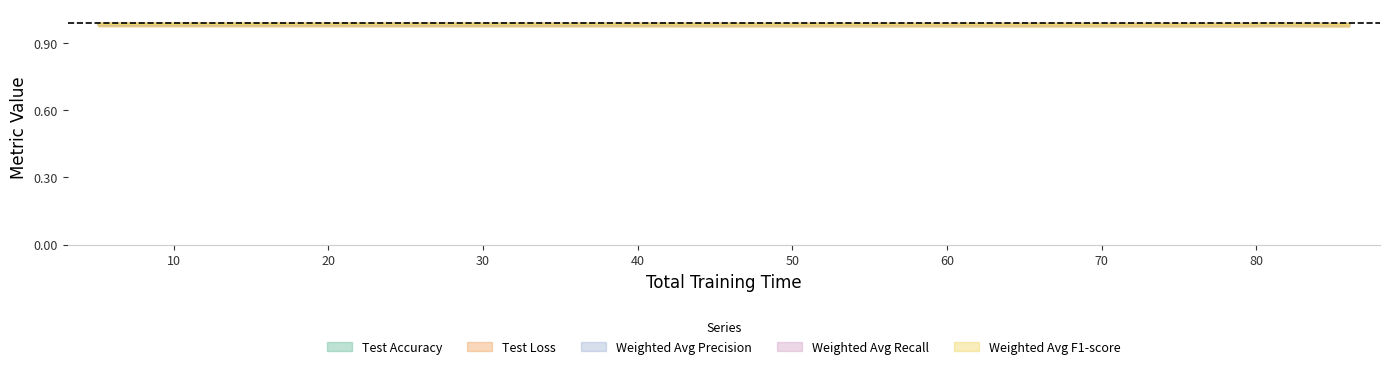

What is the label of the 1st point from the right?

85.9963891506195